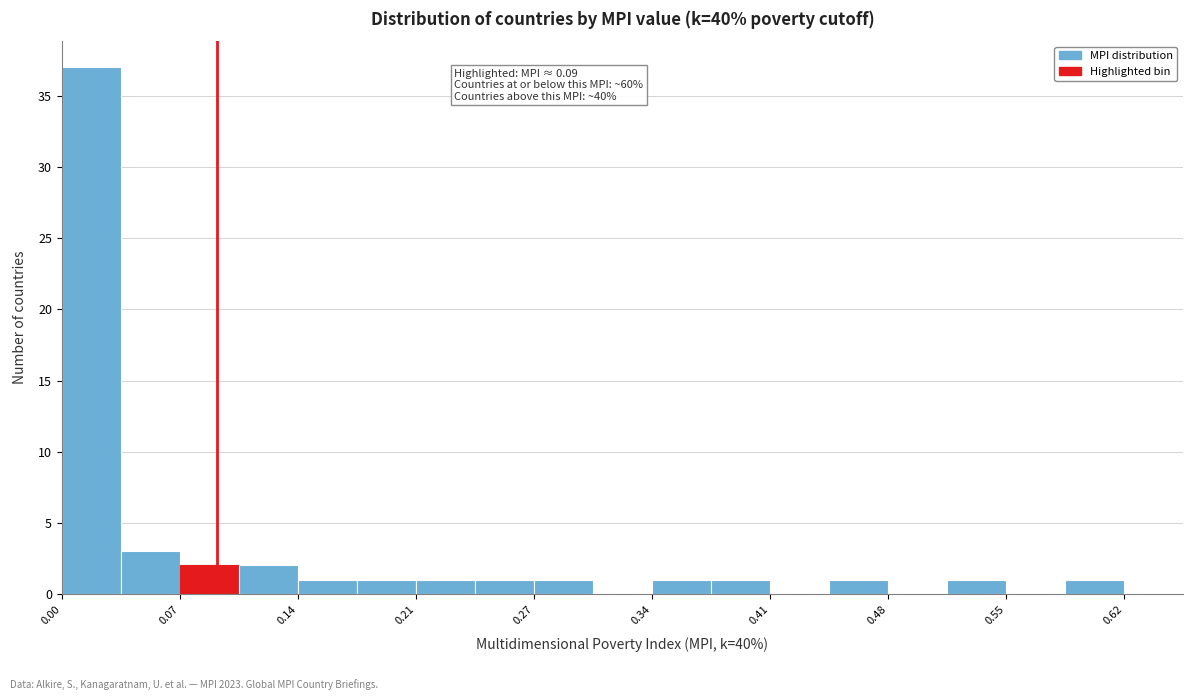

Around what value on the x-axis is the tallest bar? Give the approximate position of its centre, as read against the axis.

0.02